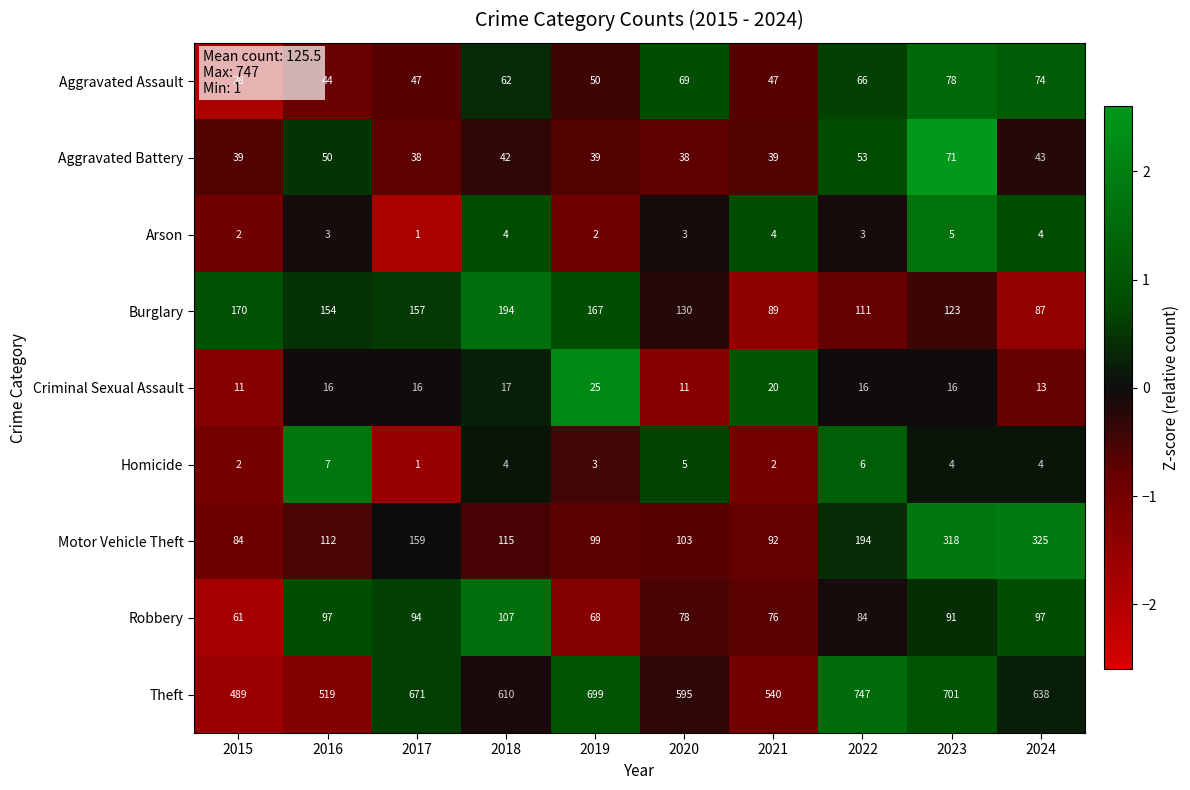

At how many categories does at least one series exceed 294?

10